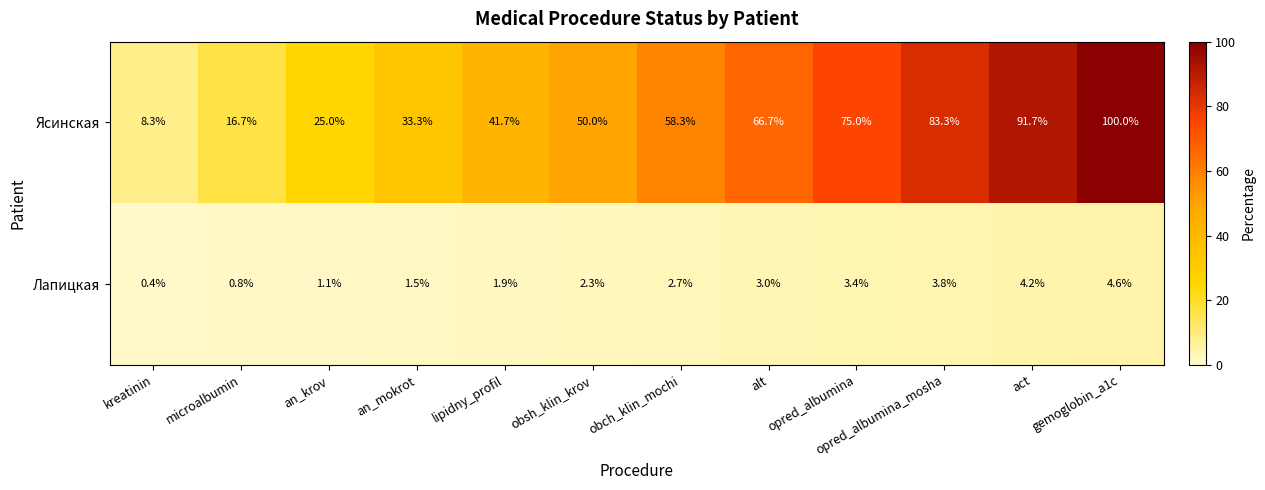

What is the difference between the maximum and second lowest values in the Ясинская series?

83.3